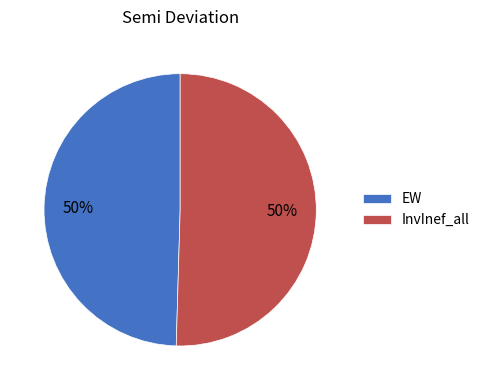

What percentage is the EW slice, to the nearest percent?

50%